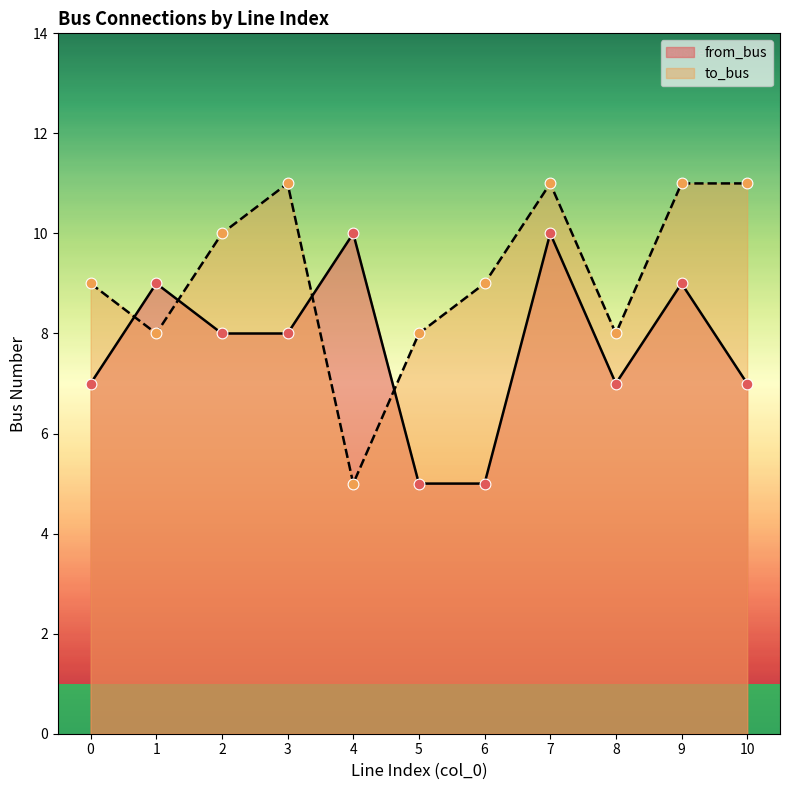

Which series contains the lowest Y value?

from_bus